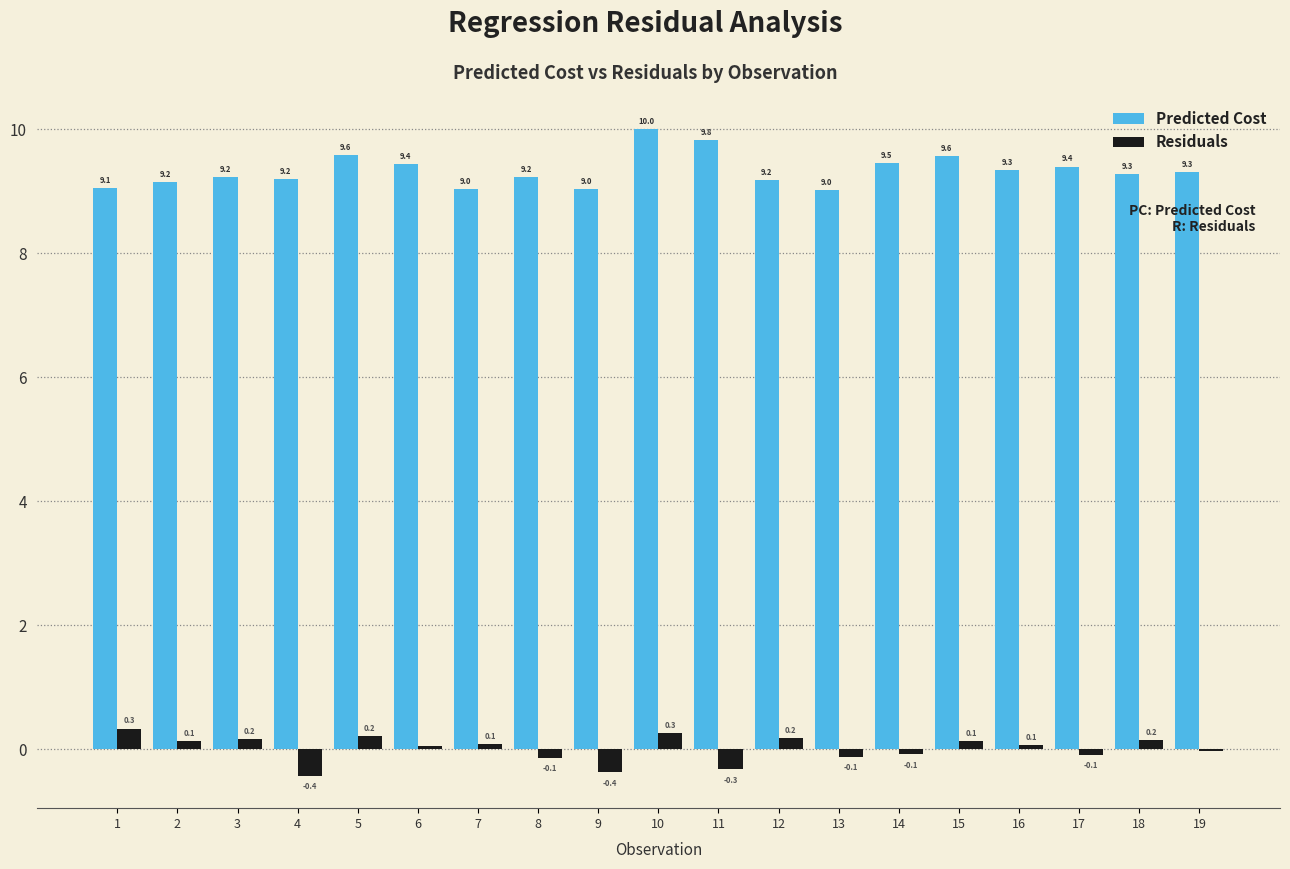

What is the total value across all series at 12?

9.4